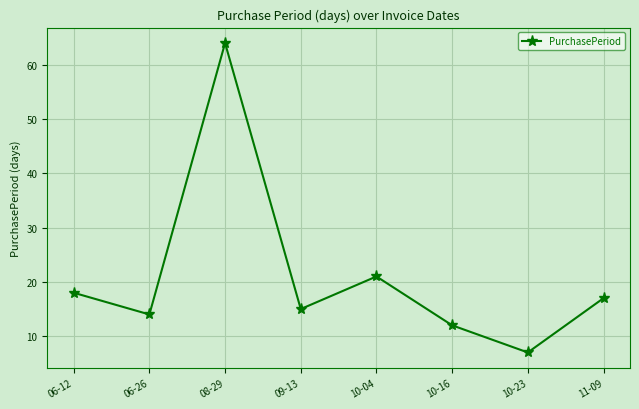

How many categories are shown in the chart?

8